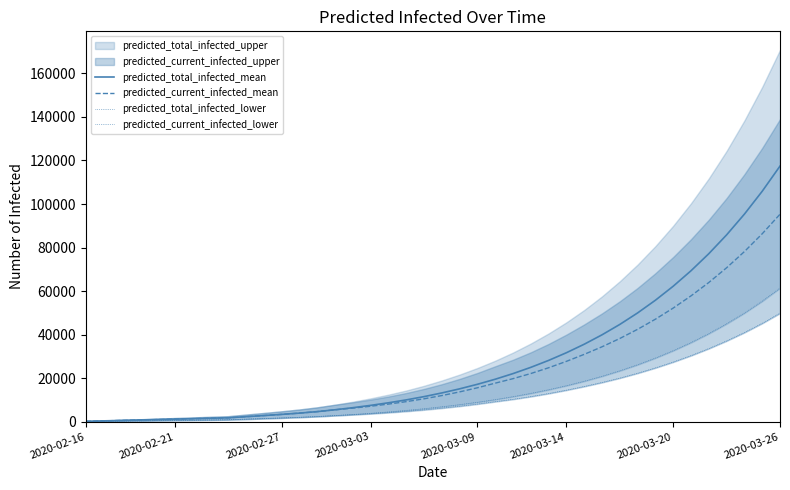

What is the average value of the predicted_total_infected_lower series?

14206